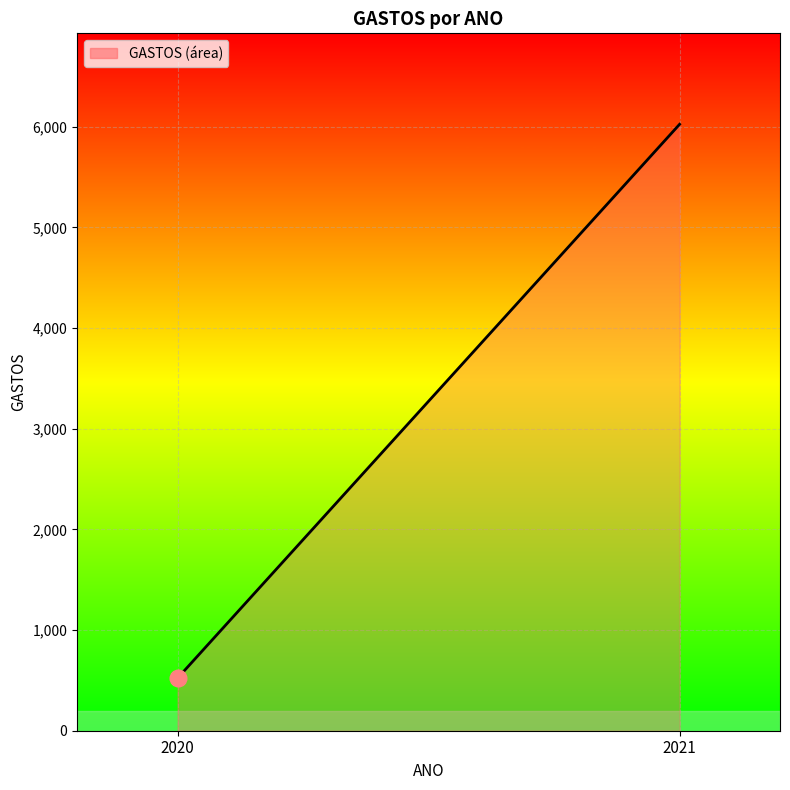

What is the average value?

3272.6